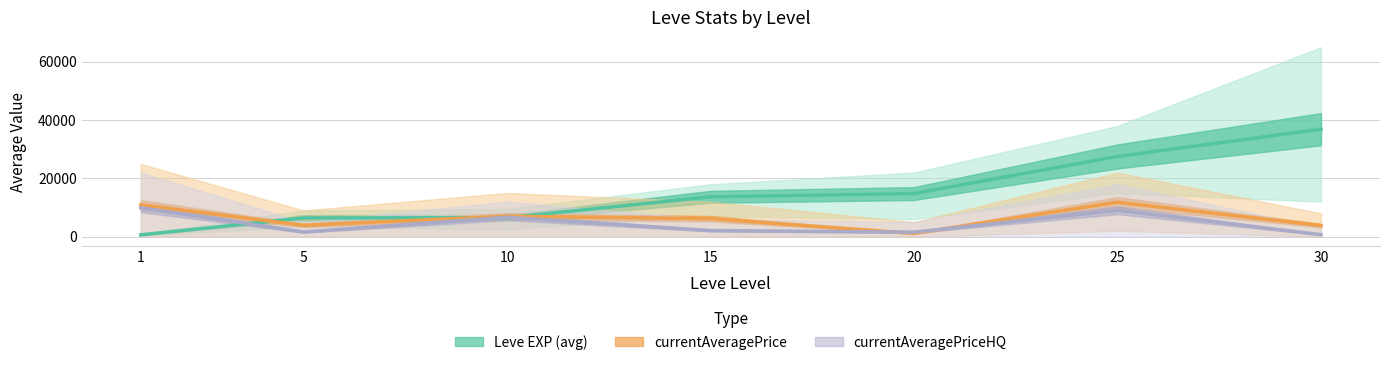

Where is the first local minimum for currentAveragePrice?

5